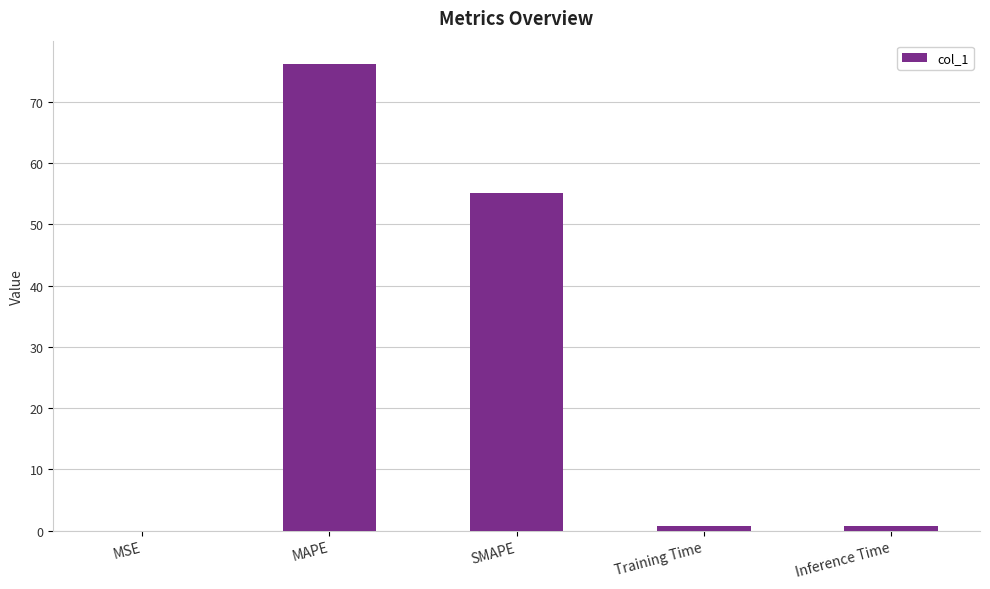

Where is the data nearest to the value 38?

SMAPE